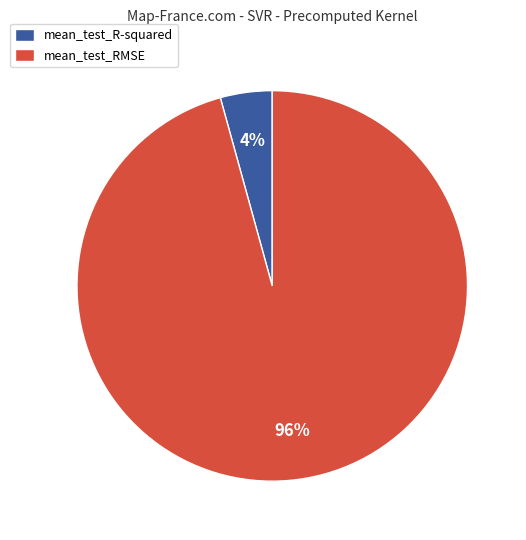

Which has a higher value, mean_test_RMSE or mean_test_R-squared?

mean_test_RMSE